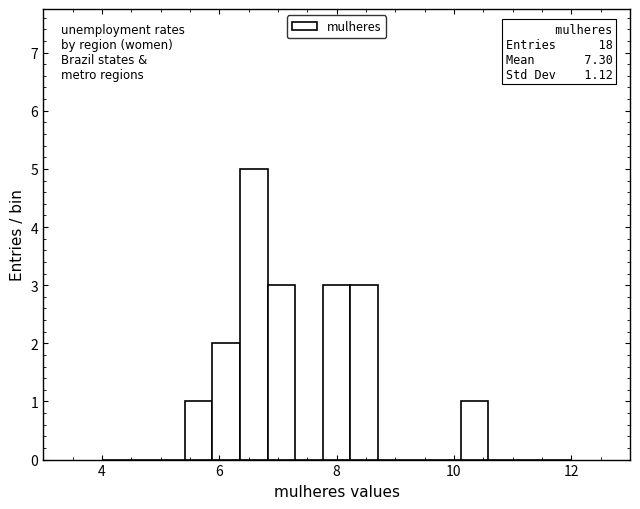

Around what value on the x-axis is the tallest bar? Give the approximate position of its centre, as read against the axis.

6.6